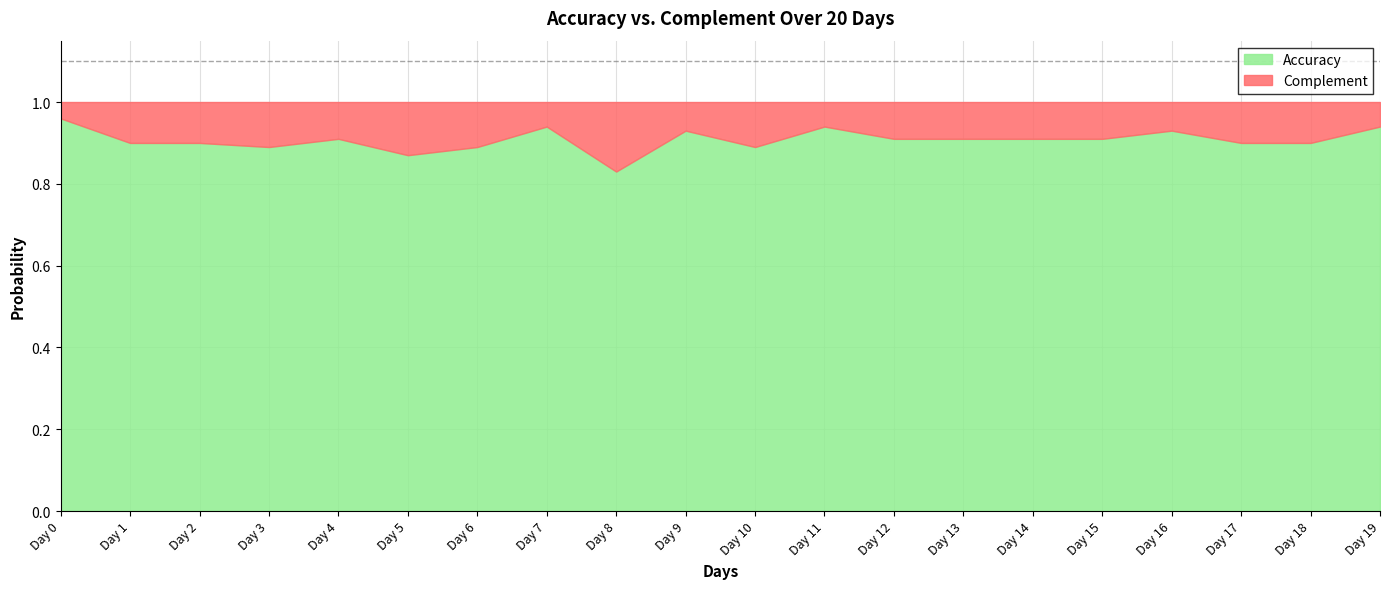

Reading right to left, what are all the values shown in this chart?

Accuracy: Day 19=0.9	Day 18=0.9	Day 17=0.9	Day 16=0.9	Day 15=0.9	Day 14=0.9	Day 13=0.9	Day 12=0.9	Day 11=0.9	Day 10=0.9	Day 9=0.9	Day 8=0.8	Day 7=0.9	Day 6=0.9	Day 5=0.9	Day 4=0.9	Day 3=0.9	Day 2=0.9	Day 1=0.9	Day 0=1.0
Complement: Day 19=0.1	Day 18=0.1	Day 17=0.1	Day 16=0.1	Day 15=0.1	Day 14=0.1	Day 13=0.1	Day 12=0.1	Day 11=0.1	Day 10=0.1	Day 9=0.1	Day 8=0.2	Day 7=0.1	Day 6=0.1	Day 5=0.1	Day 4=0.1	Day 3=0.1	Day 2=0.1	Day 1=0.1	Day 0=0.0